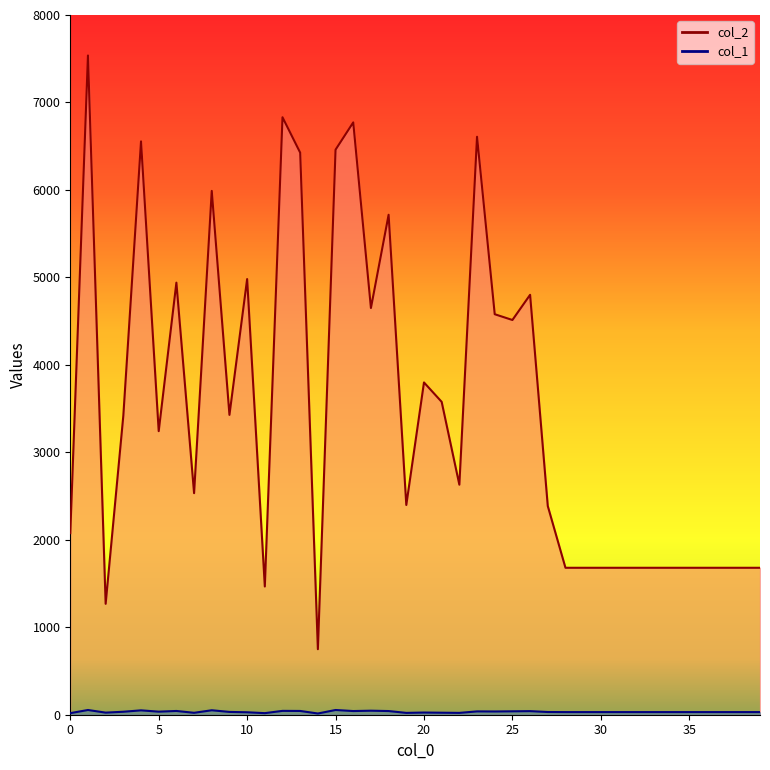

Is it true that col_2 equals 805 at 36?

False